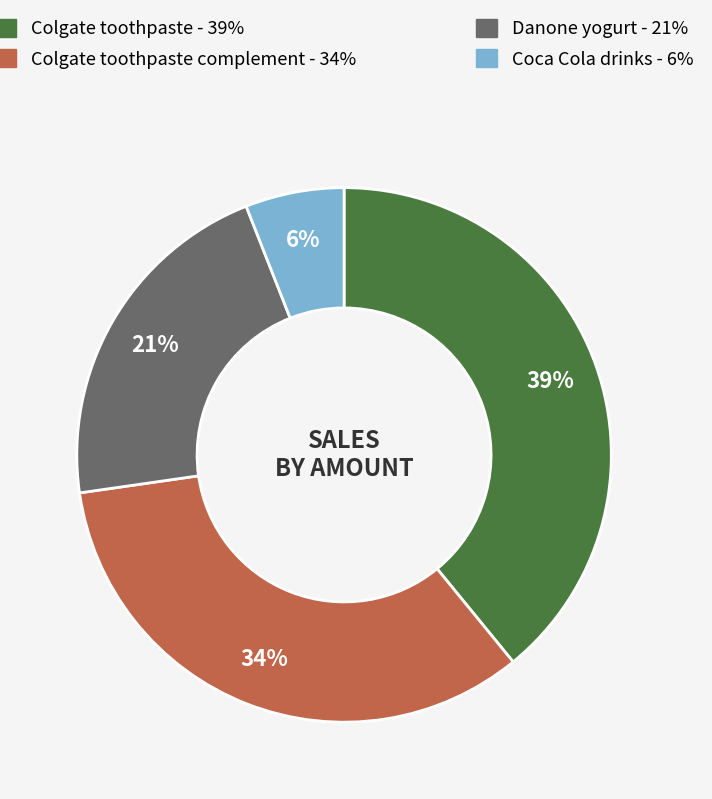

To the nearest percent, what is the average slice percentage?

25%